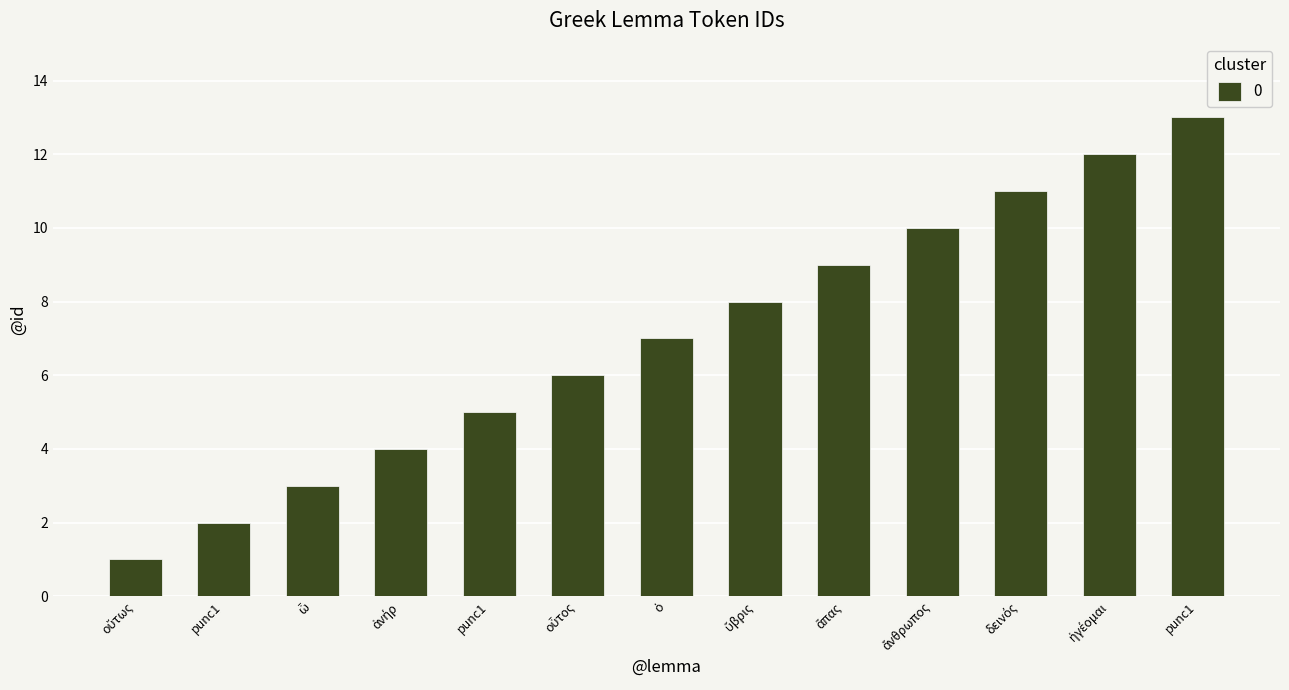

How many bars are there in total?

13